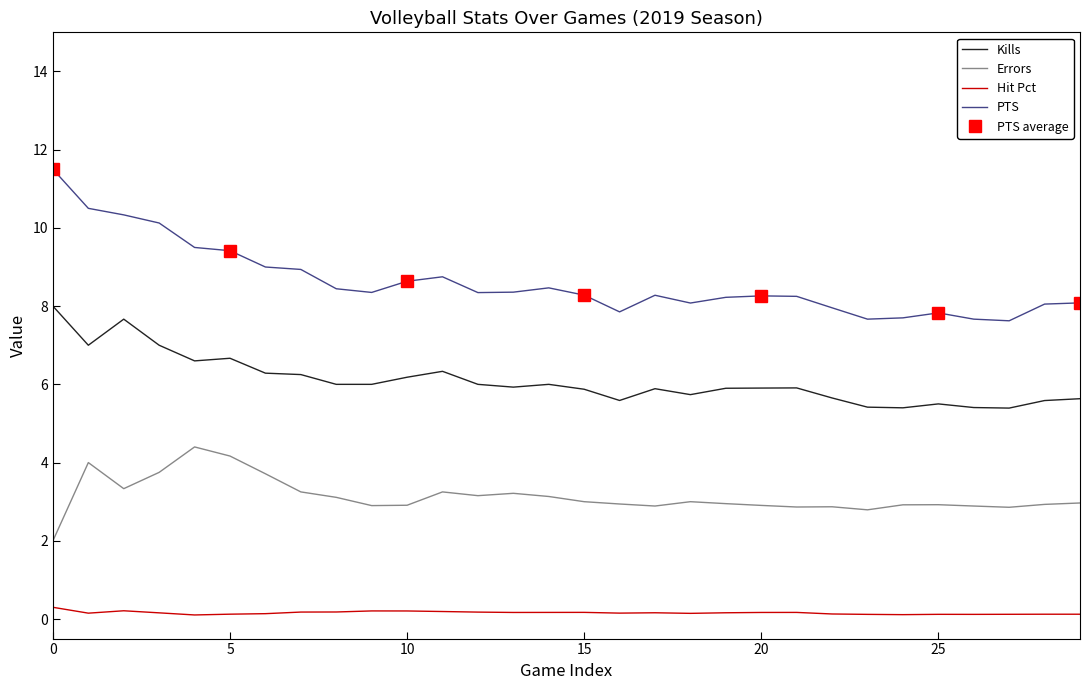

True or false: PTS and Hit Pct intersect in this chart.

False